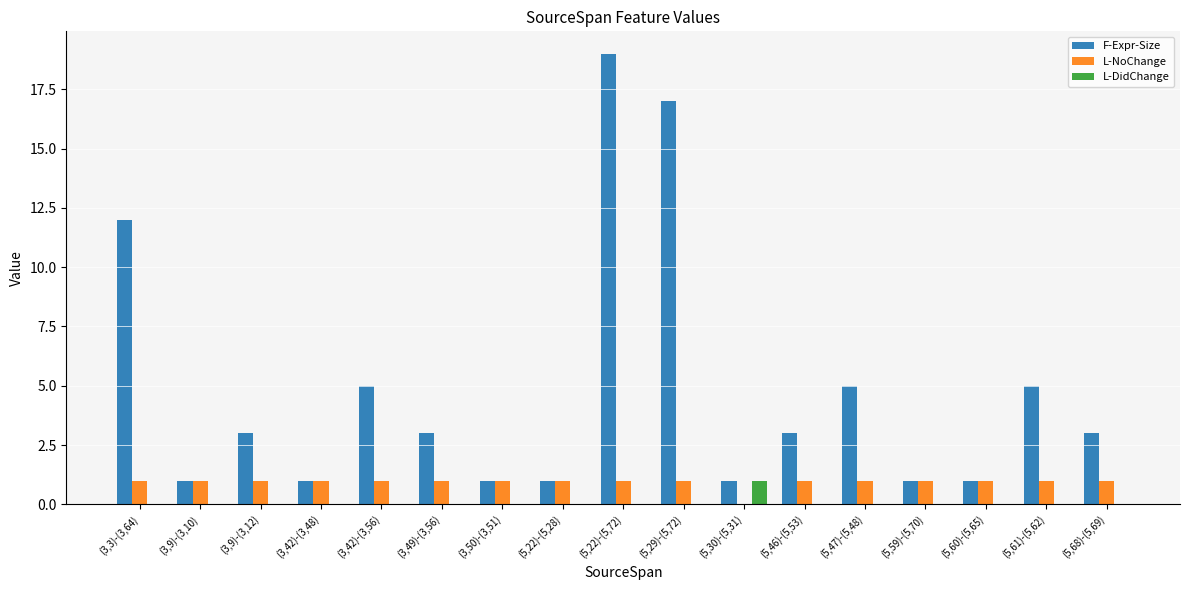

Which series changed the most between (5,22)-(5,72) and (5,59)-(5,70)?

F-Expr-Size